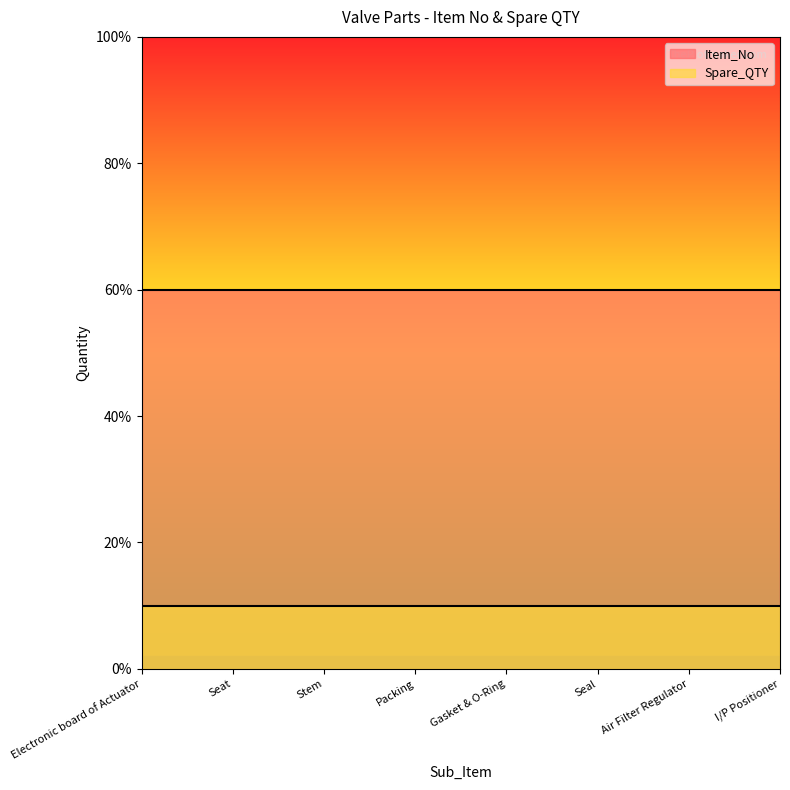

What is the sum of all Spare_QTY values?

8